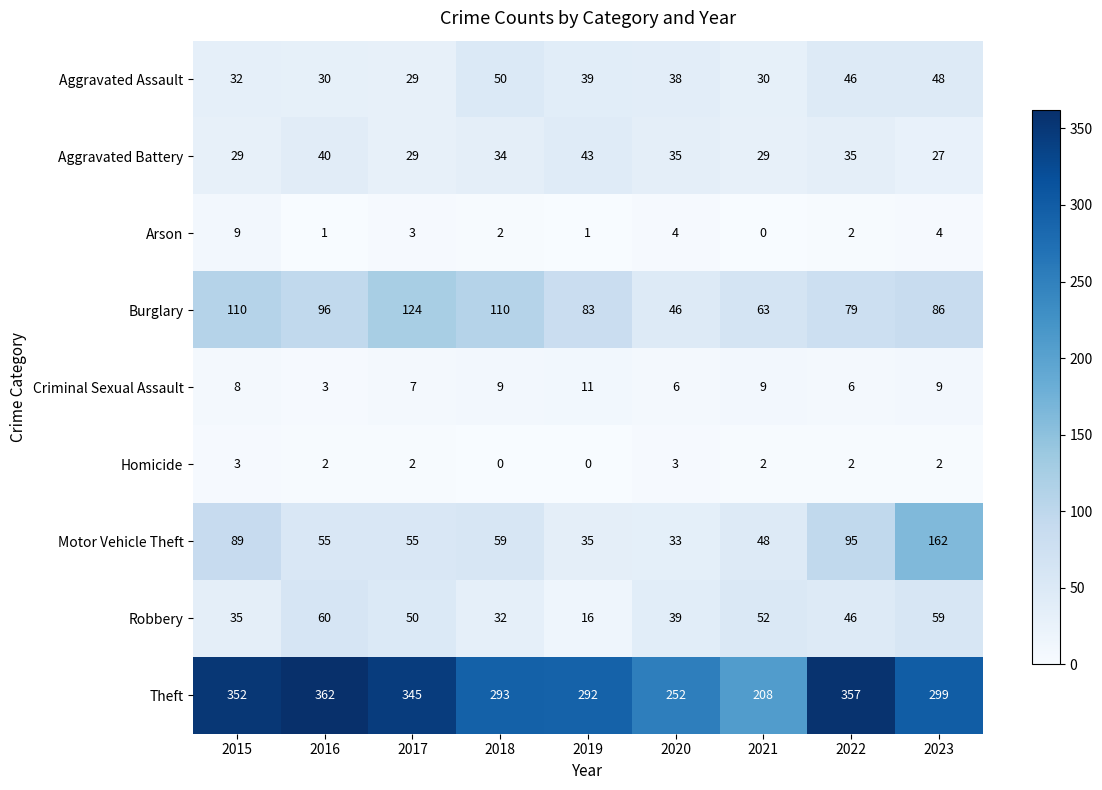

The value of Theft at 2015 is 126. True or false?

False